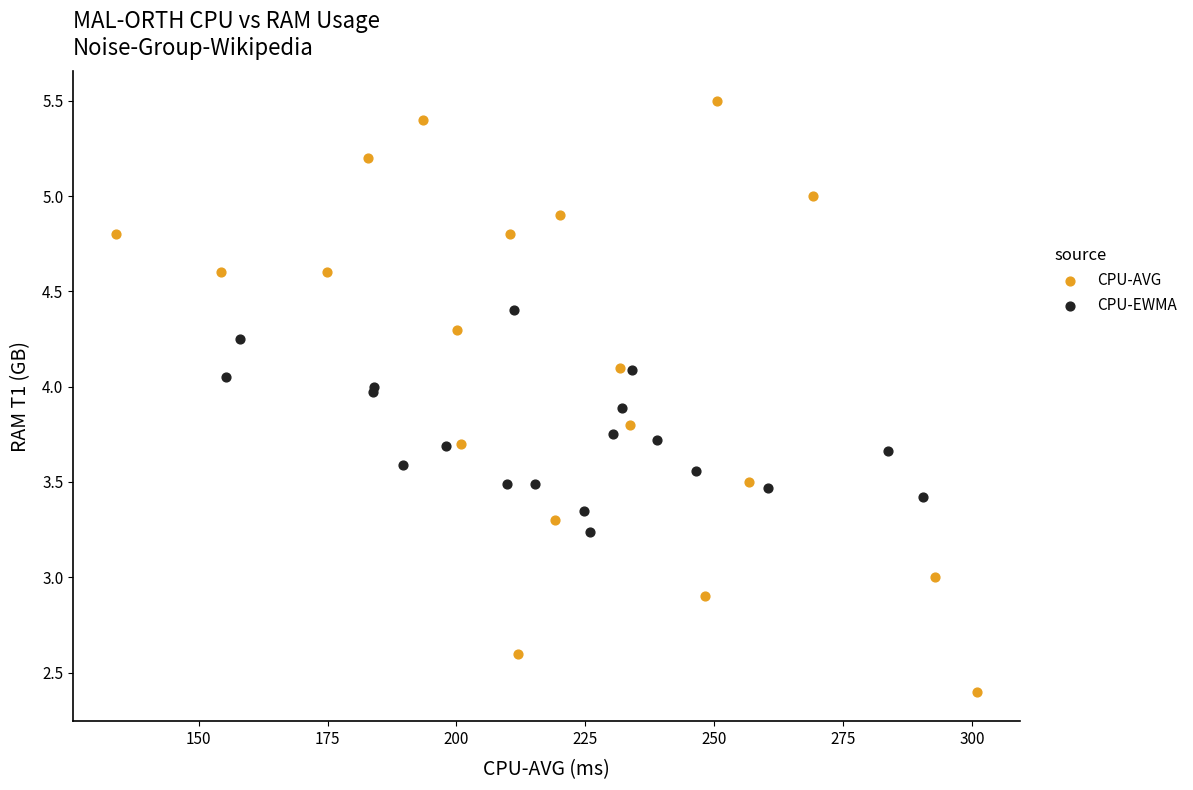

Which series contains the lowest Y value?

CPU-AVG